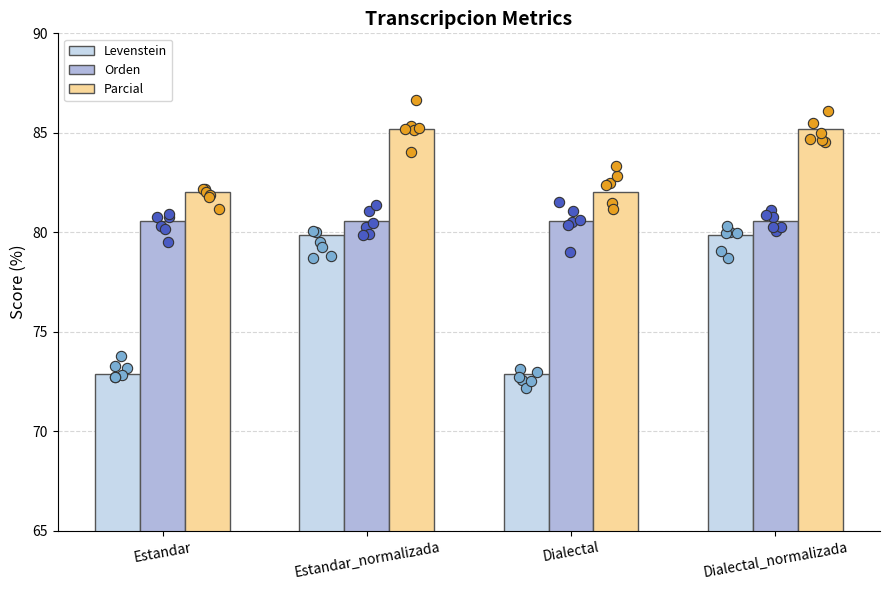

Which series has the largest total across all categories?

Parcial